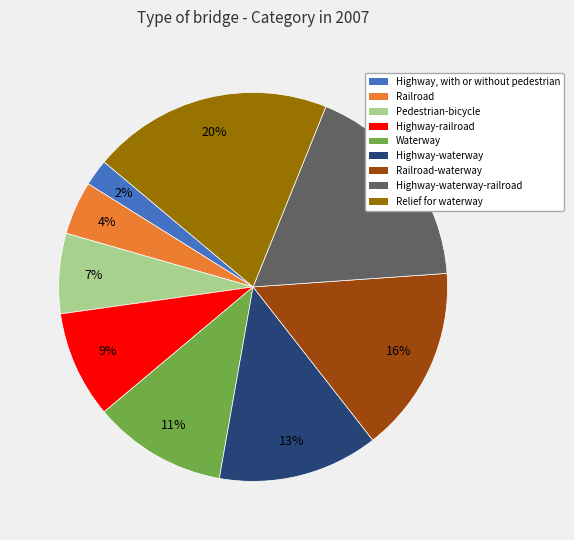

To the nearest percent, what is the difference between the largest and smallest slice percentages?

18%